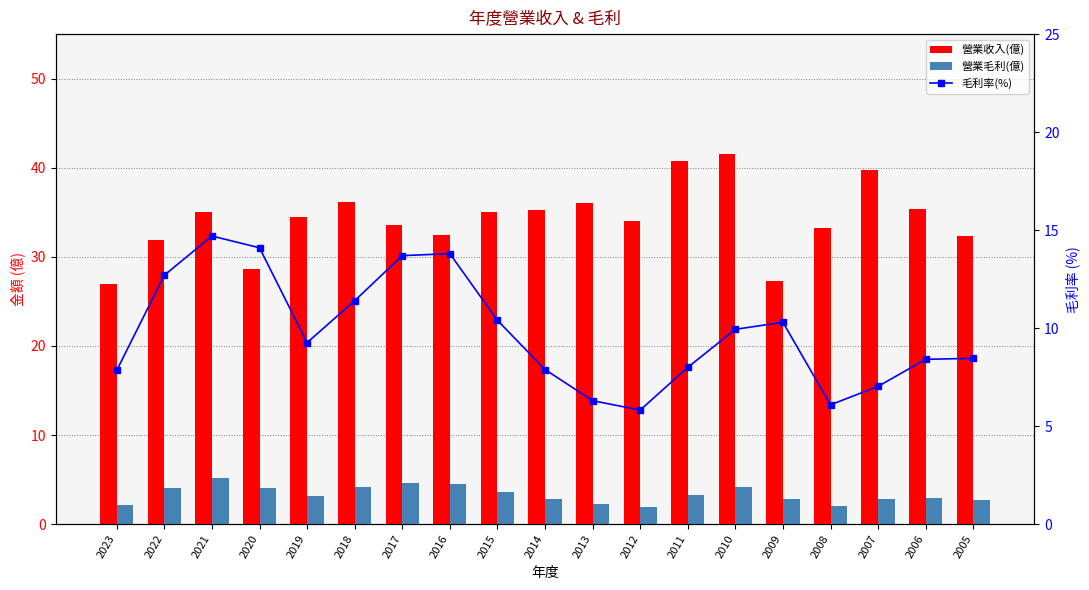

How many data points in 營業收入(億) are less than 34?

8